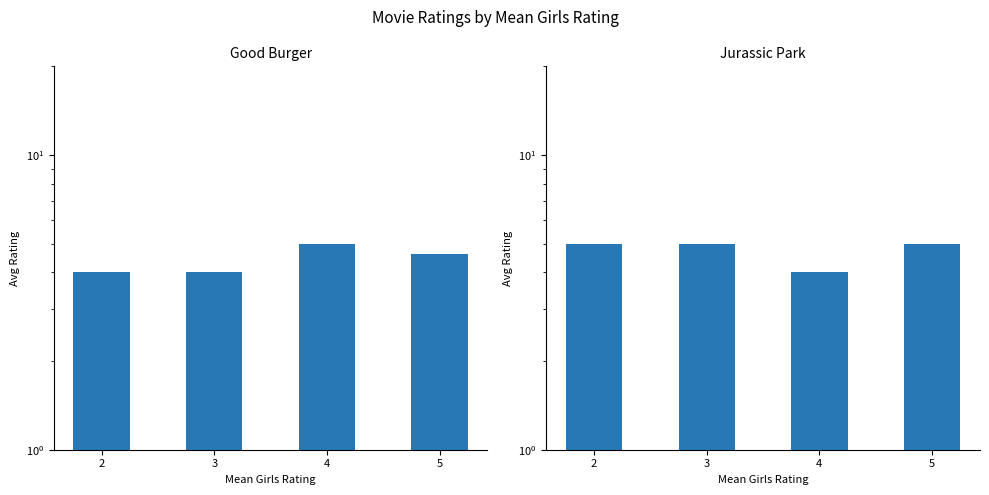

Is the value of Good Burger at 5 greater than the value of Jurassic Park at 5?

No